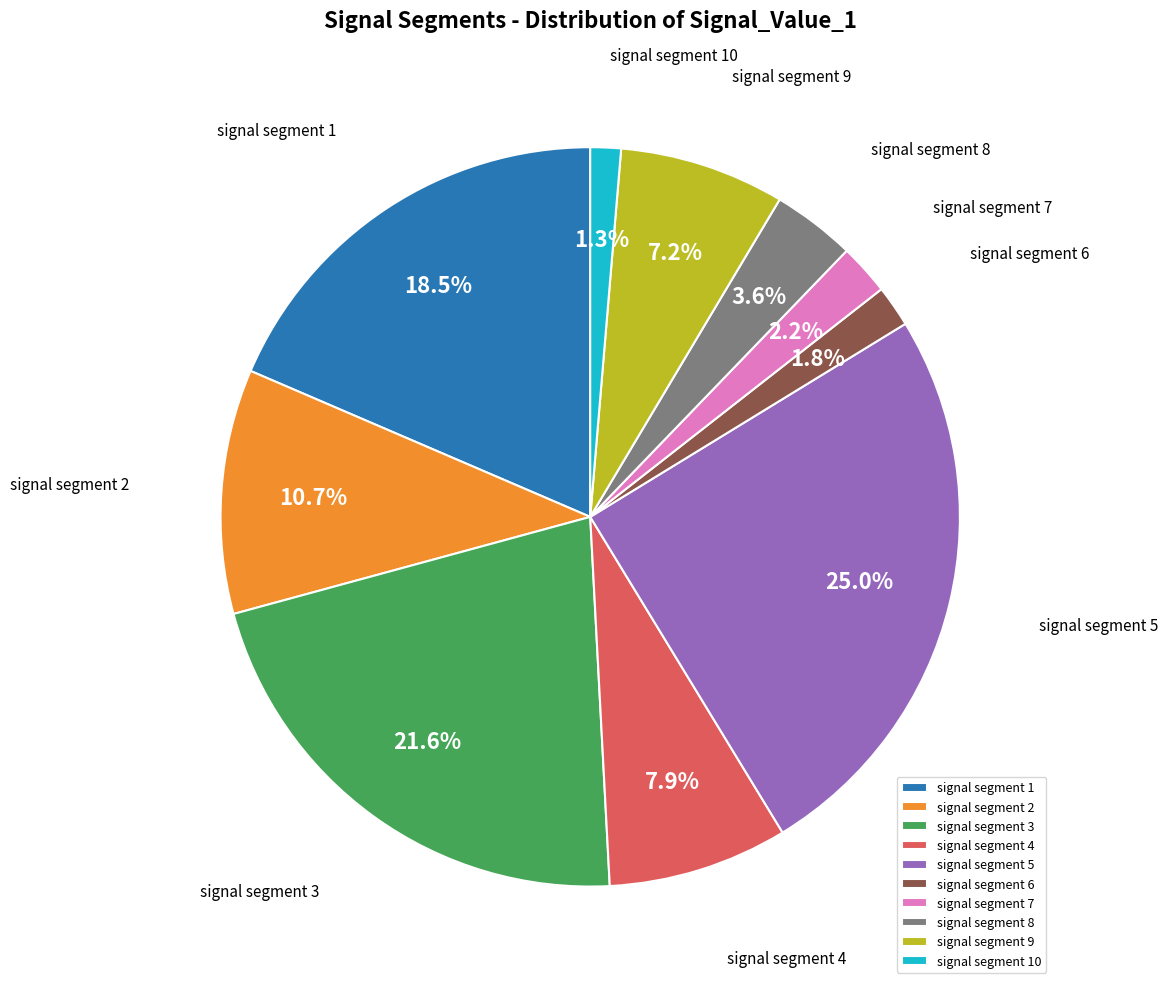

Combined, do signal segment 8 and signal segment 2 account for over 50%?

No